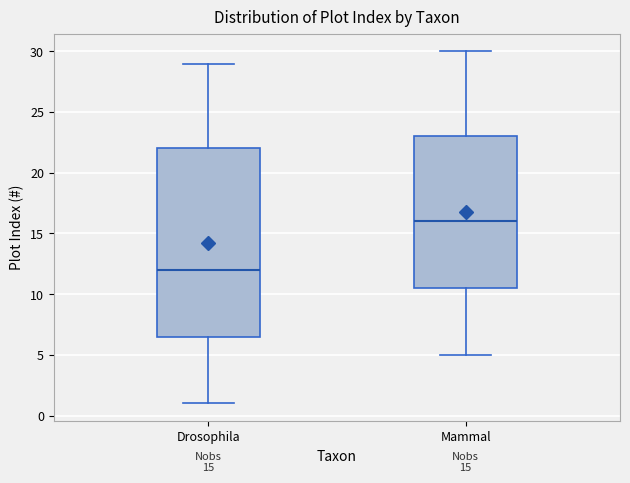

Which box's median line is the highest?

Mammal